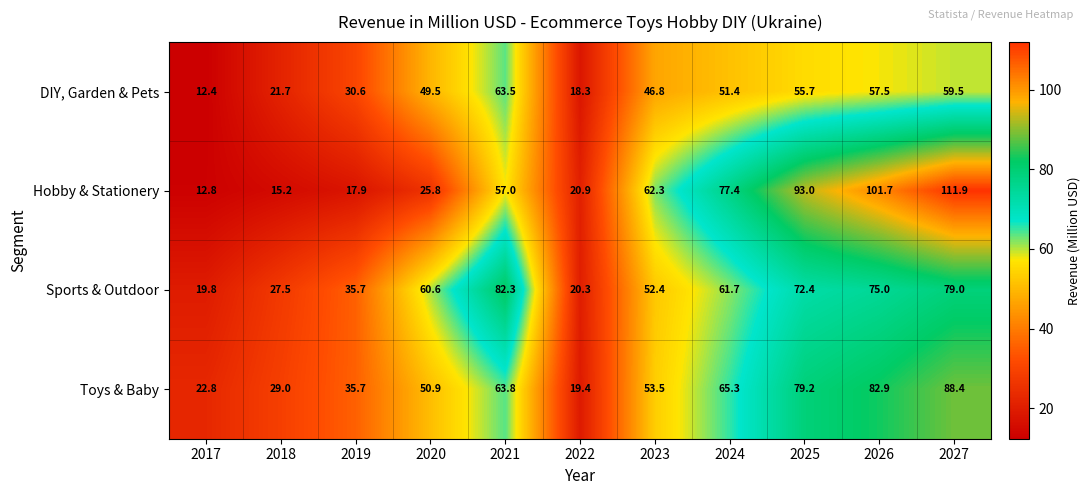

Which series has the widest spread of values?

Hobby & Stationery